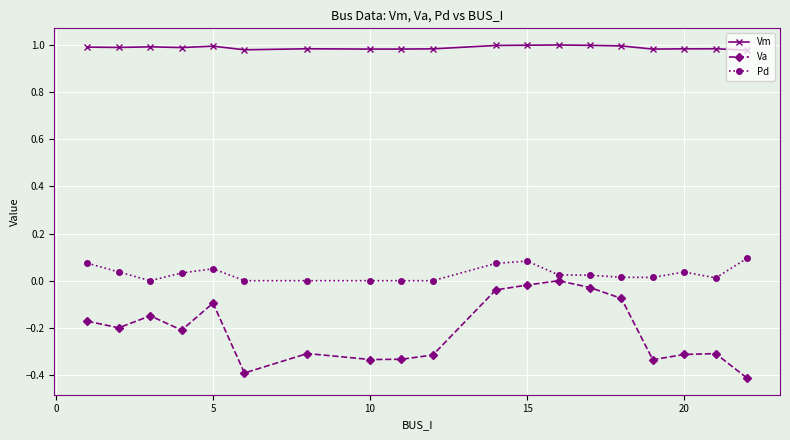

Rank the series by their maximum value, from highest to lowest.

Vm, Pd, Va